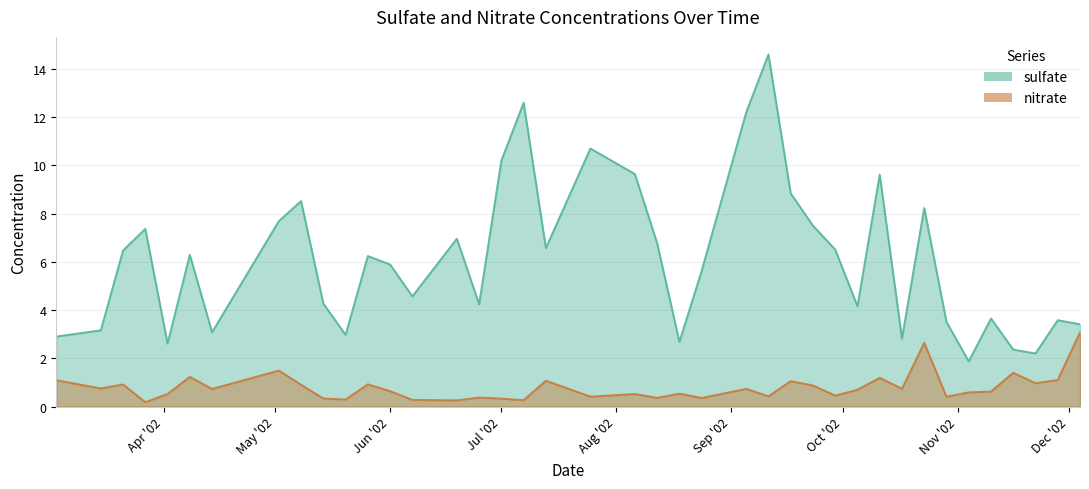

What is the total value across all series at 2002-10-29?

3.9